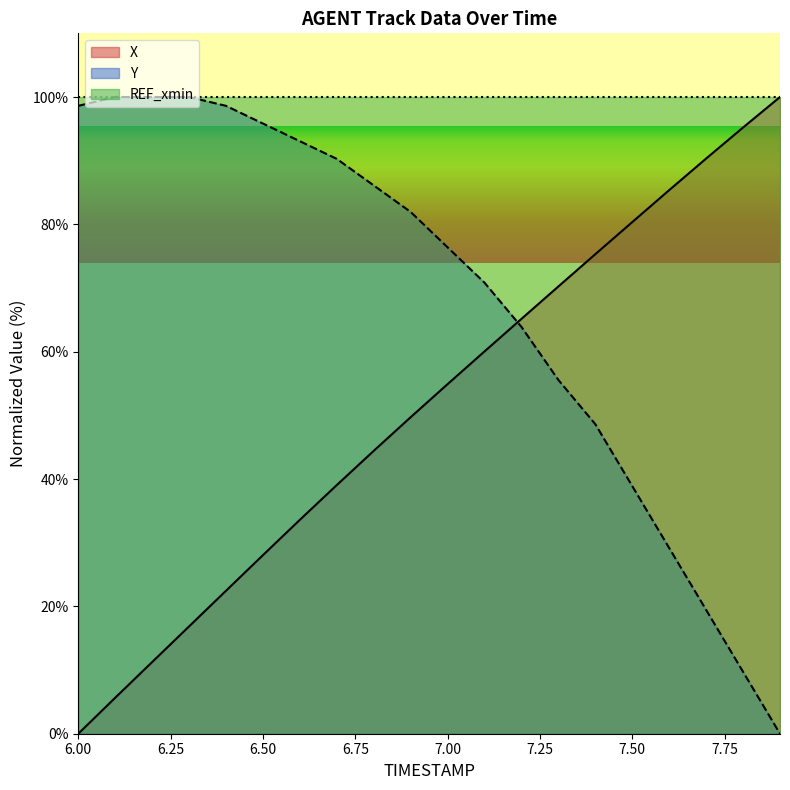

Reading left to right, extract all data points from this chart.

X: 6.0=0.0	6.1=5.7	6.2=11.3	6.3=16.9	6.4=22.5	6.5=28.0	6.6=33.6	6.7=39.1	6.8=44.4	6.9=49.7	7.0=54.9	7.1=60.0	7.2=65.2	7.3=70.2	7.4=75.3	7.5=80.4	7.6=85.4	7.7=90.3	7.8=95.2	7.9=100.0
Y: 6.0=98.6	6.1=100.0	6.2=100.0	6.3=100.0	6.4=98.6	6.5=95.8	6.6=93.1	6.7=90.3	6.8=86.1	6.9=81.9	7.0=76.4	7.1=70.8	7.2=63.9	7.3=55.6	7.4=48.6	7.5=38.9	7.6=29.2	7.7=19.4	7.8=9.7	7.9=0.0